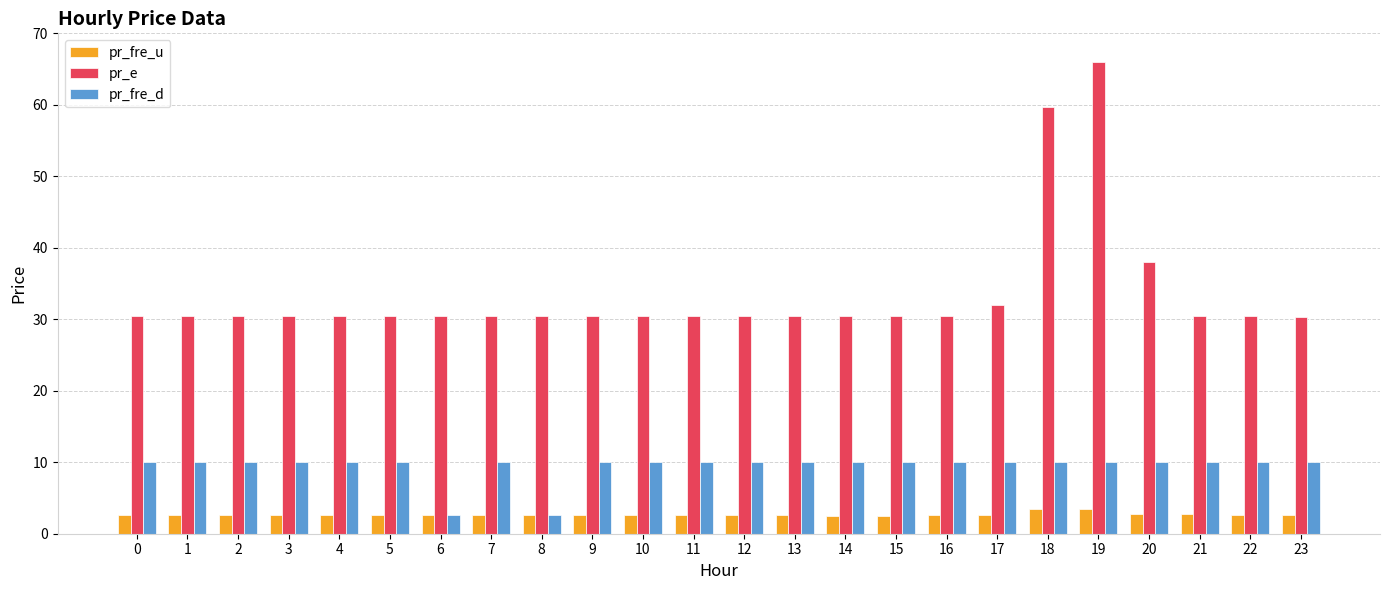

The pr_fre_u series shows 2.7 at 16. True or false?

True